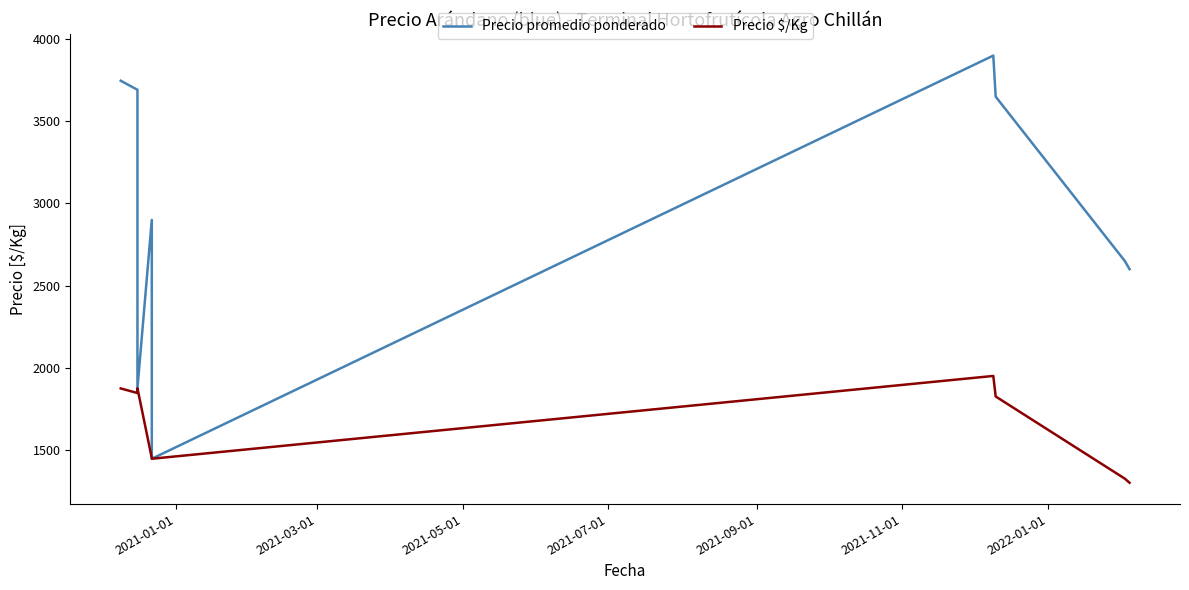

What is the difference between the maximum and second lowest values in the Precio $/Kg series?

625